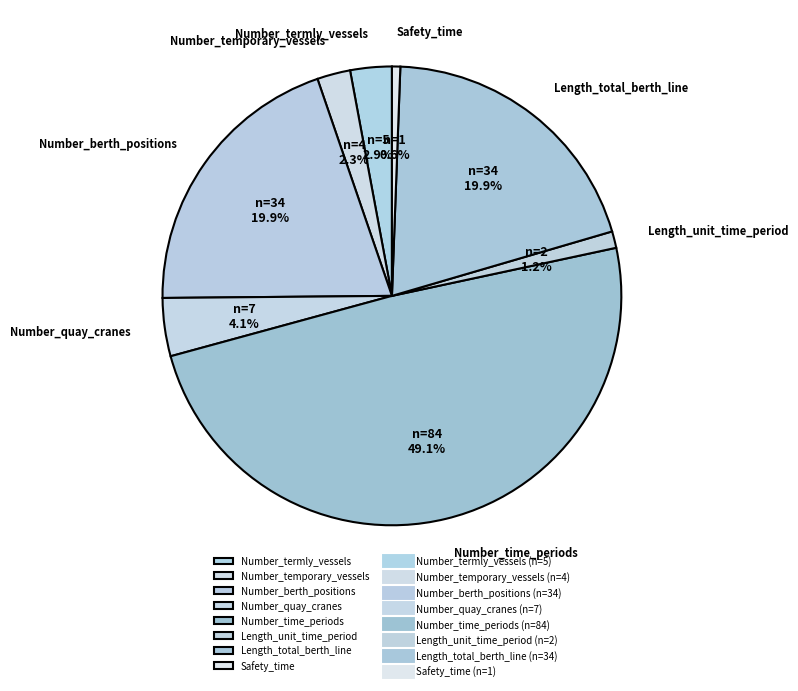

Combined, what portion of the pie is Number_temporary_vessels and Length_total_berth_line?

22.2%